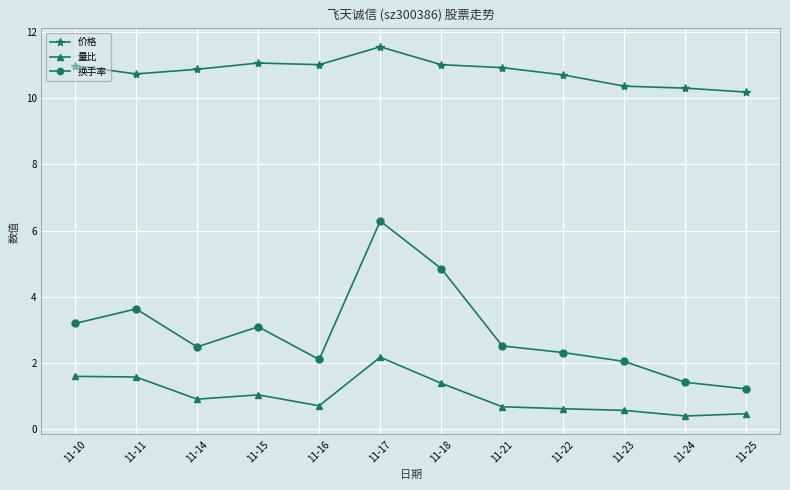

At which category does 换手率 reach its first local valley?

11-14